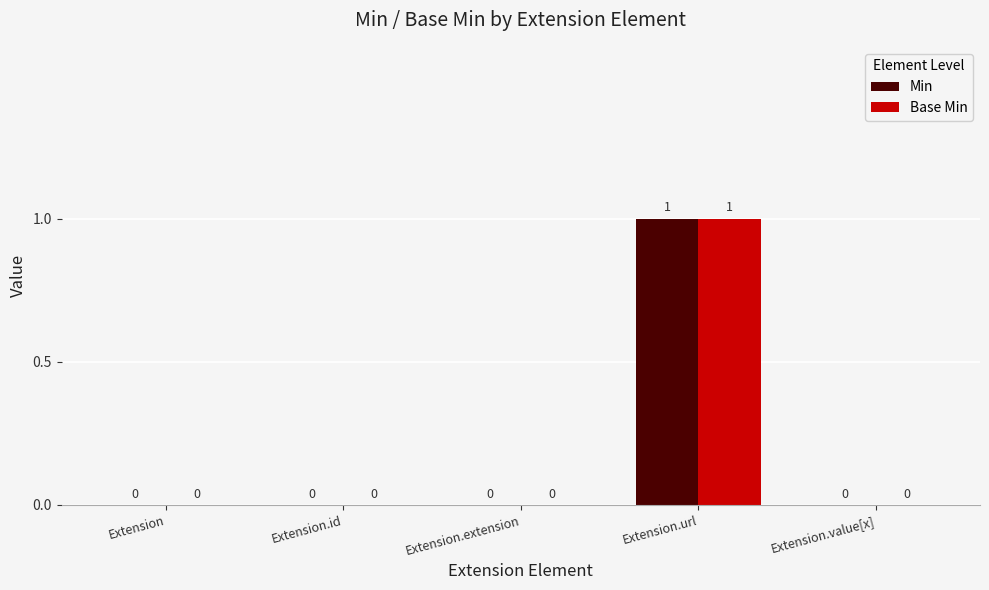

The Base Min series shows 1 at Extension.url. True or false?

True